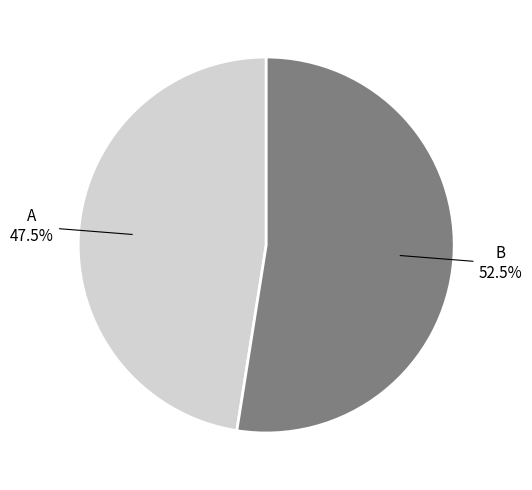

Is there a majority slice in this chart?

Yes